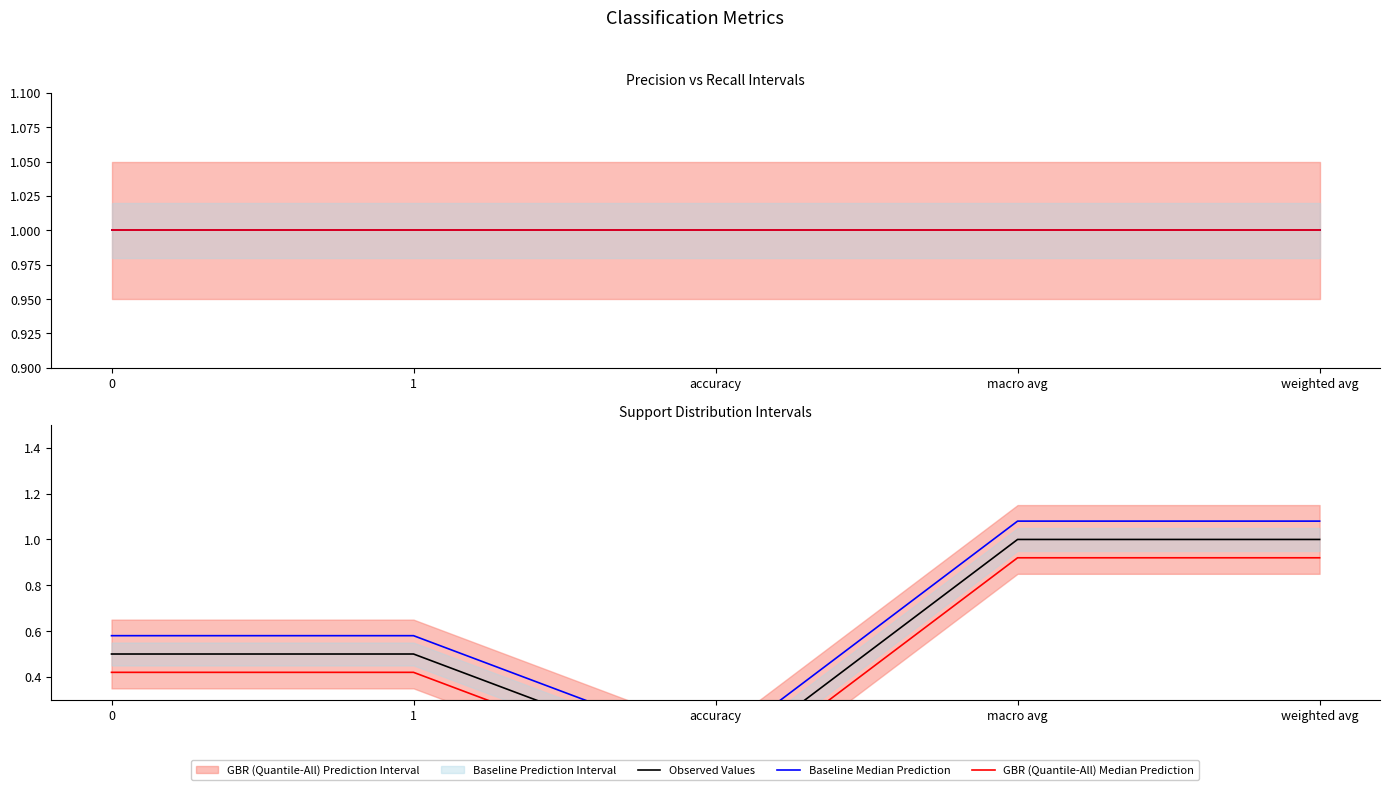

Which series has the largest total across all categories?

Baseline Median Prediction